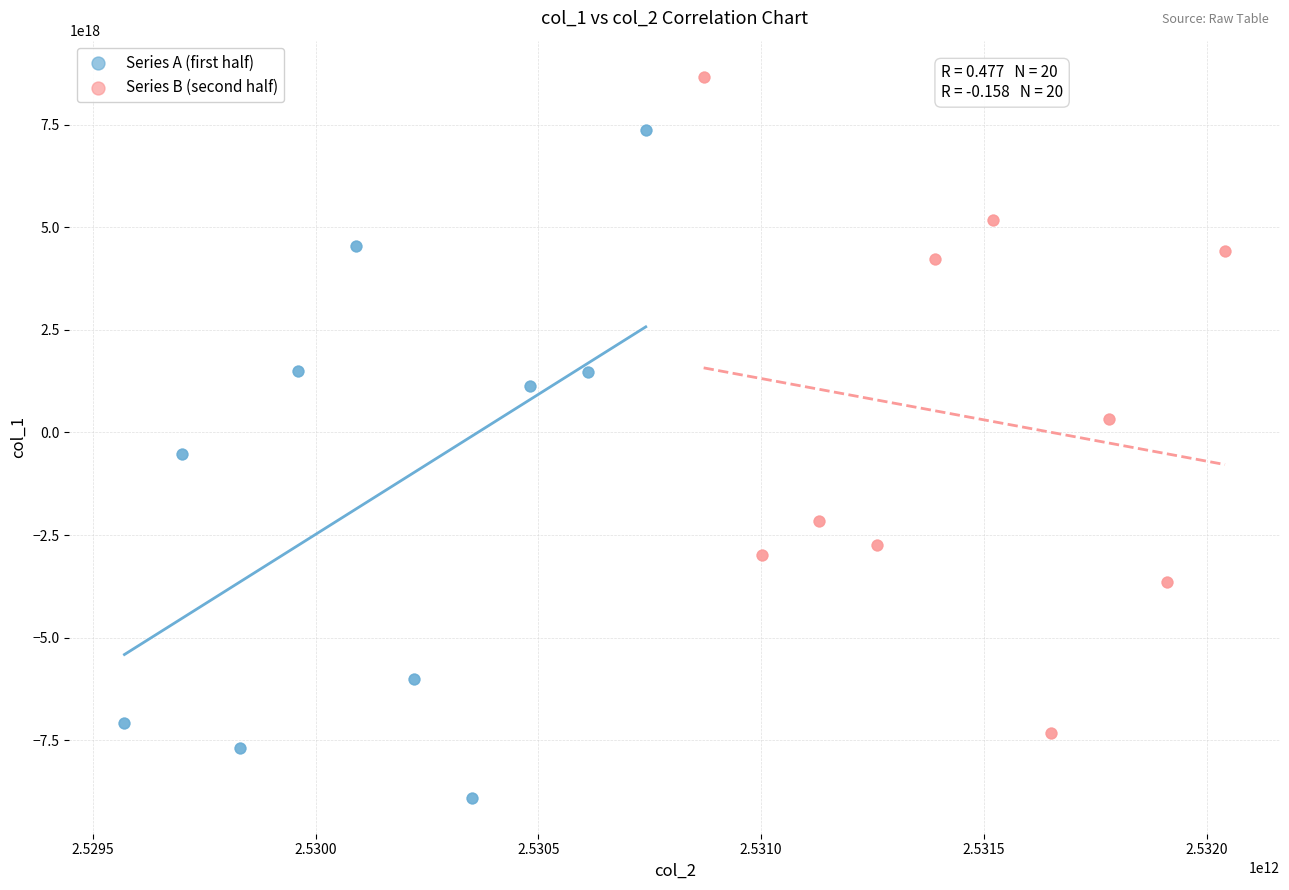

Which series reaches the maximum Y coordinate?

Series B (second half)